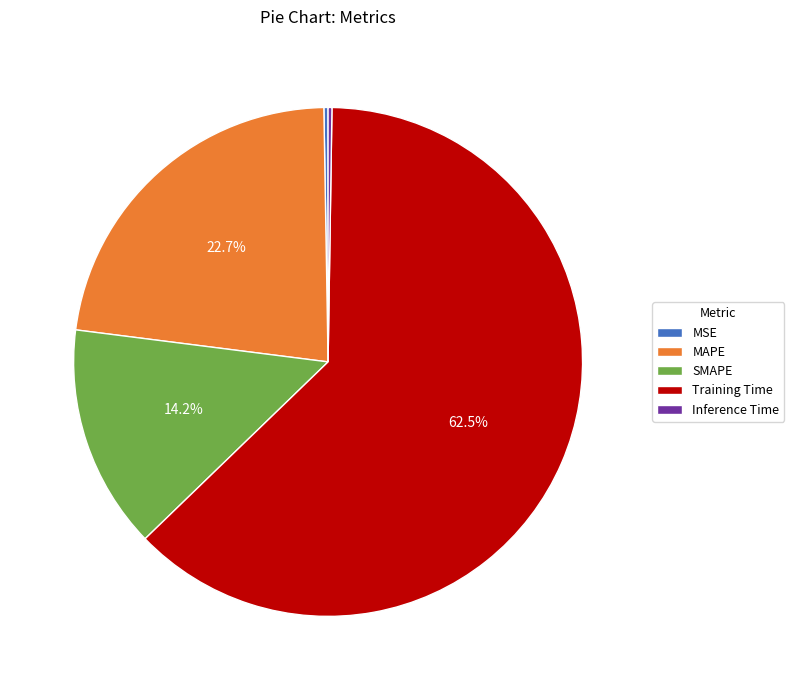

True or false: Training Time accounts for 70% of the total.

False